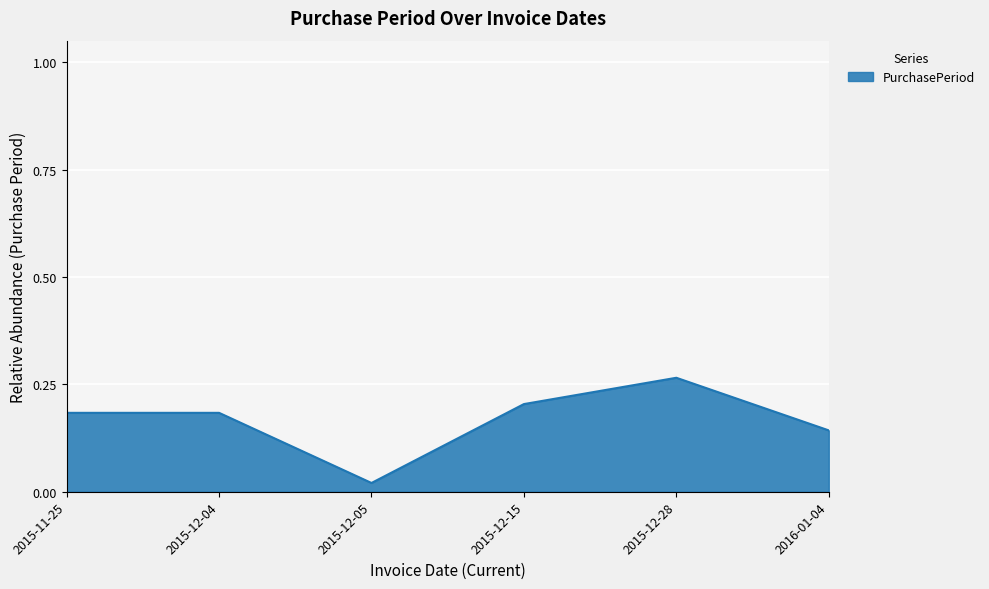

Is it true that the value at 2016-01-04 is 0.2?

False